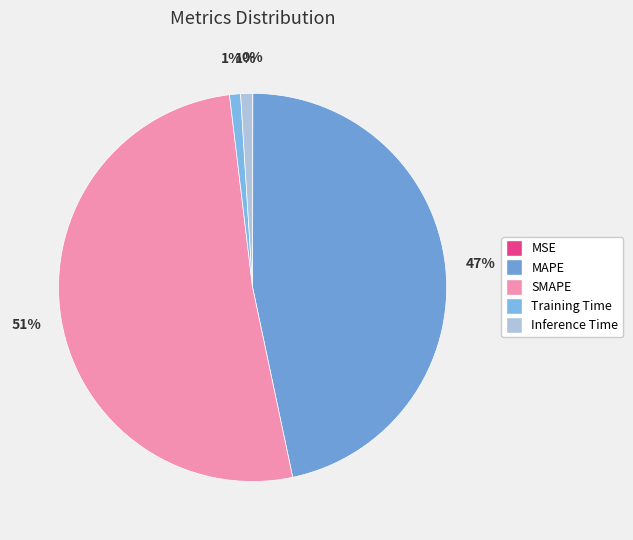

Combined, what portion of the pie is MSE and Training Time?

0.9%